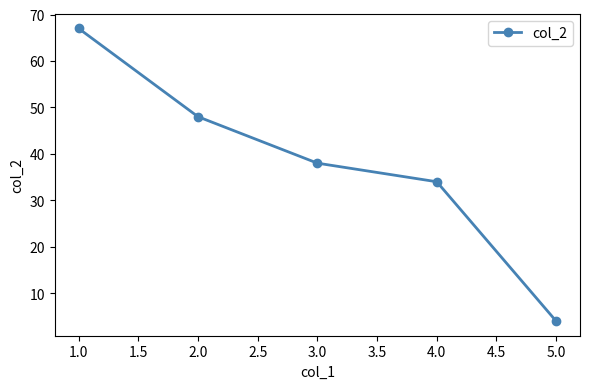

What is the label of the 2nd point from the right?

4.0